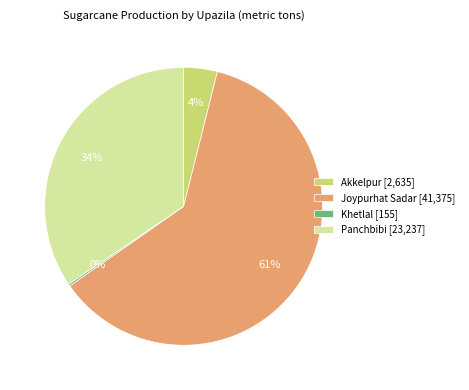

To the nearest percent, what is the combined percentage of Panchbibi [23,237] and Joypurhat Sadar [41,375]?

96%